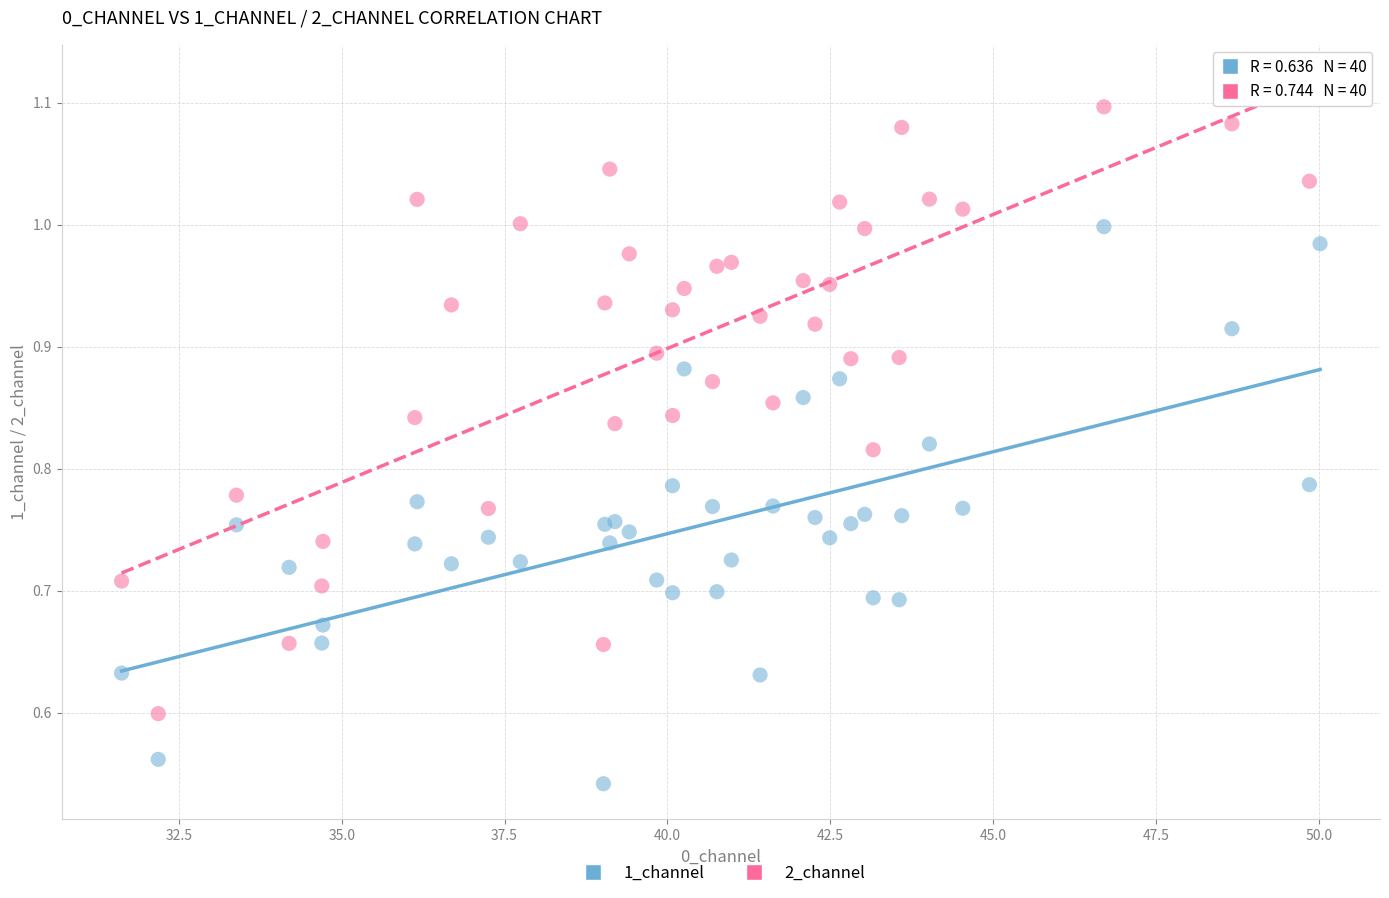

Which series reaches the minimum Y coordinate?

1_channel